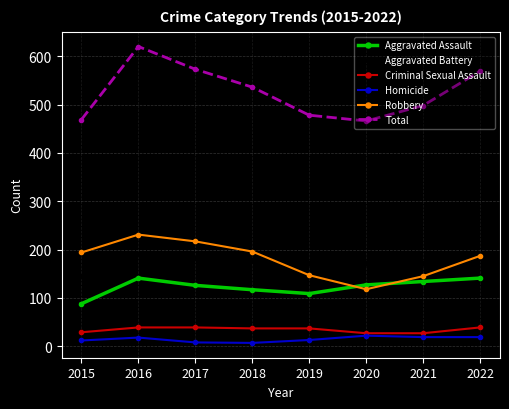

The value of Aggravated Battery at 2021 is 49. True or false?

False